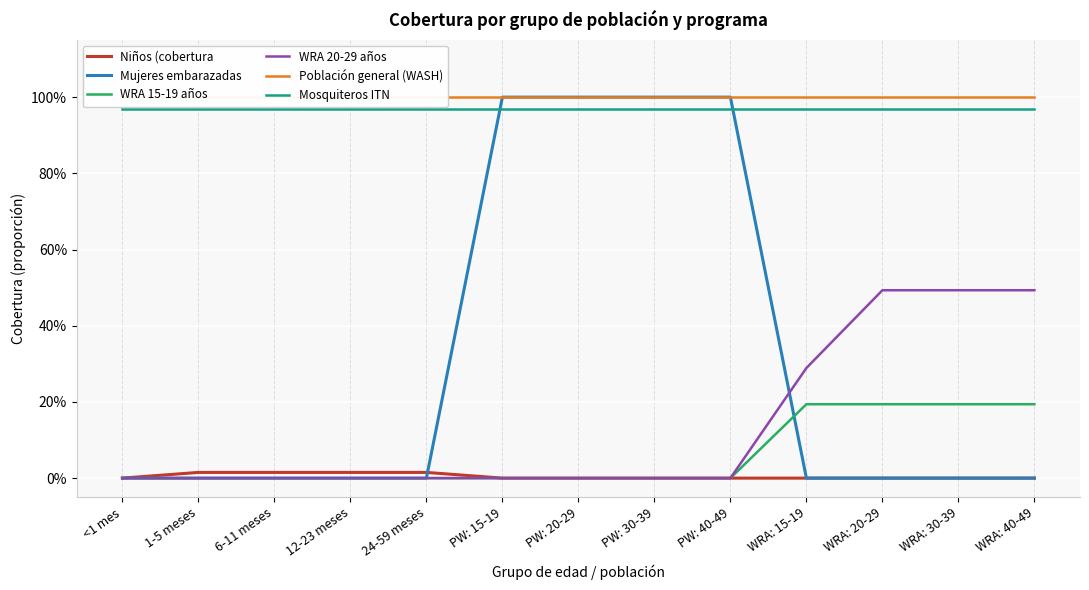

Rank the series at <1 mes from lowest to highest value.

Niños (cobertura, Mujeres embarazadas, WRA 15-19 años, WRA 20-29 años, Mosquiteros ITN, Población general (WASH)